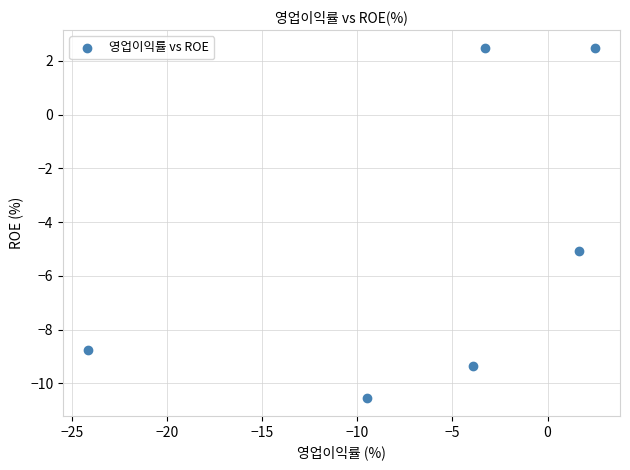

What is the range of X values (max minus min)?

26.6